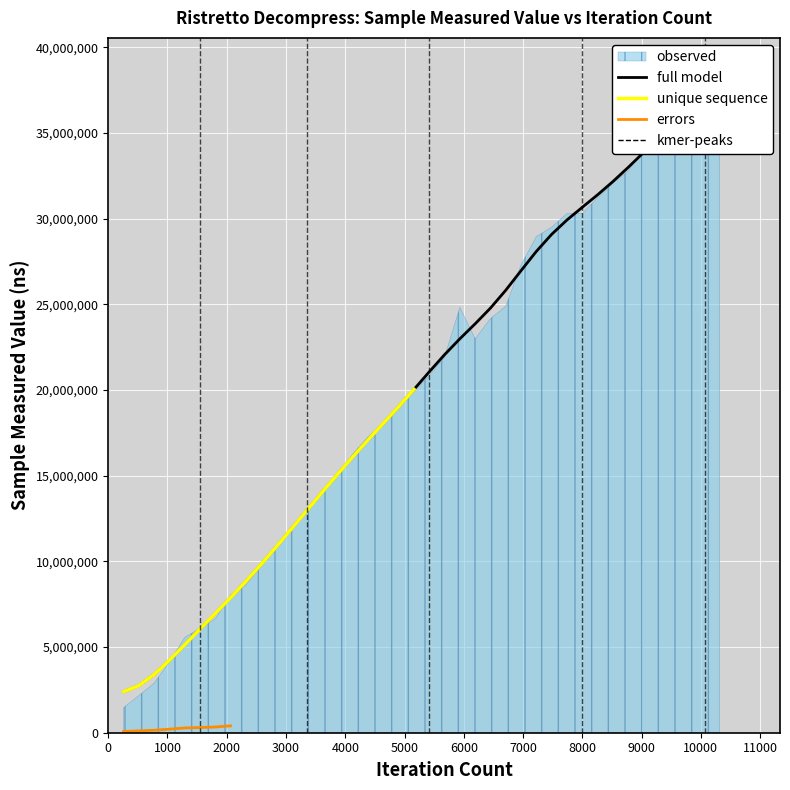

What is the greatest value displayed?

37357958.3